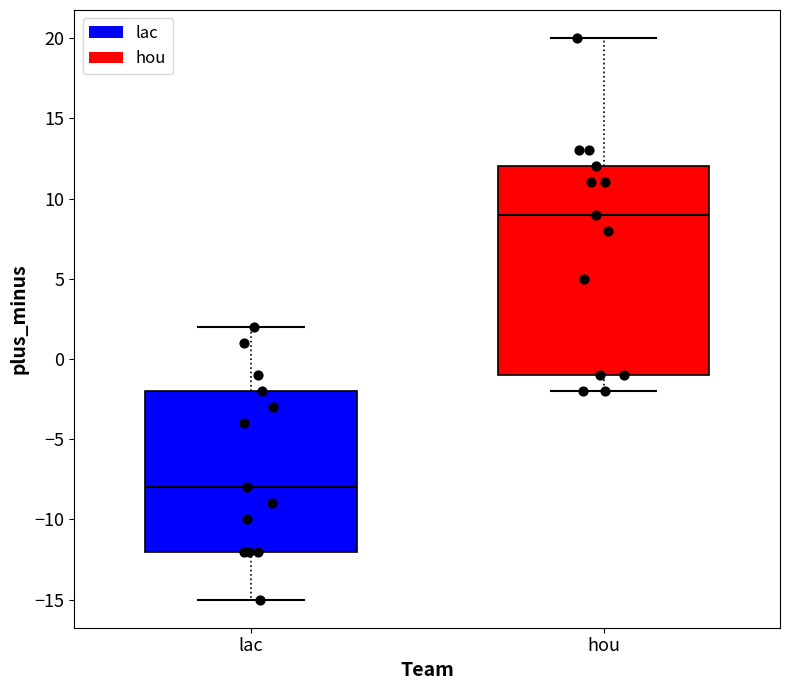

Where does the lower whisker of the box for hou end on the y-axis? The values are not printed on the chart, so give them approximately, as read against the axis.

-2